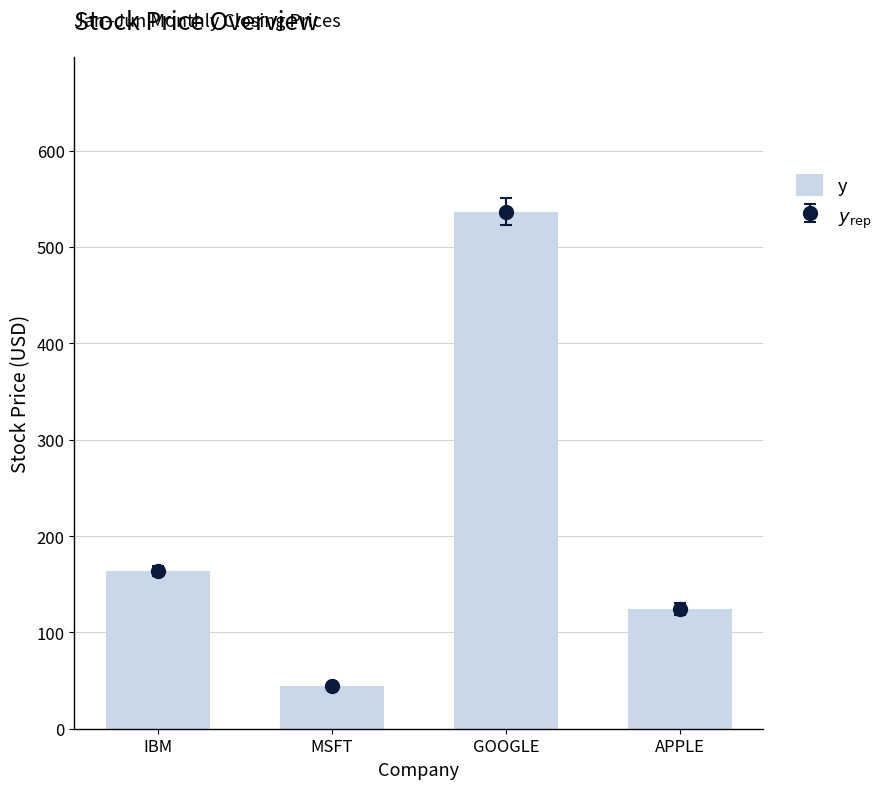

Count the number of values greater than 163.

2